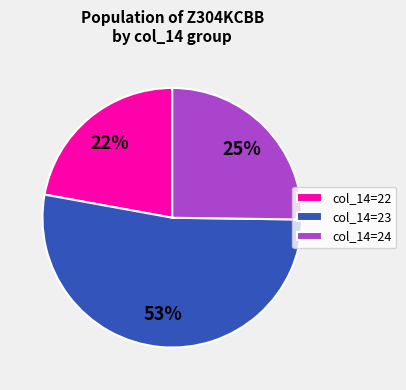

Is there any slice that represents more than half of the pie?

Yes